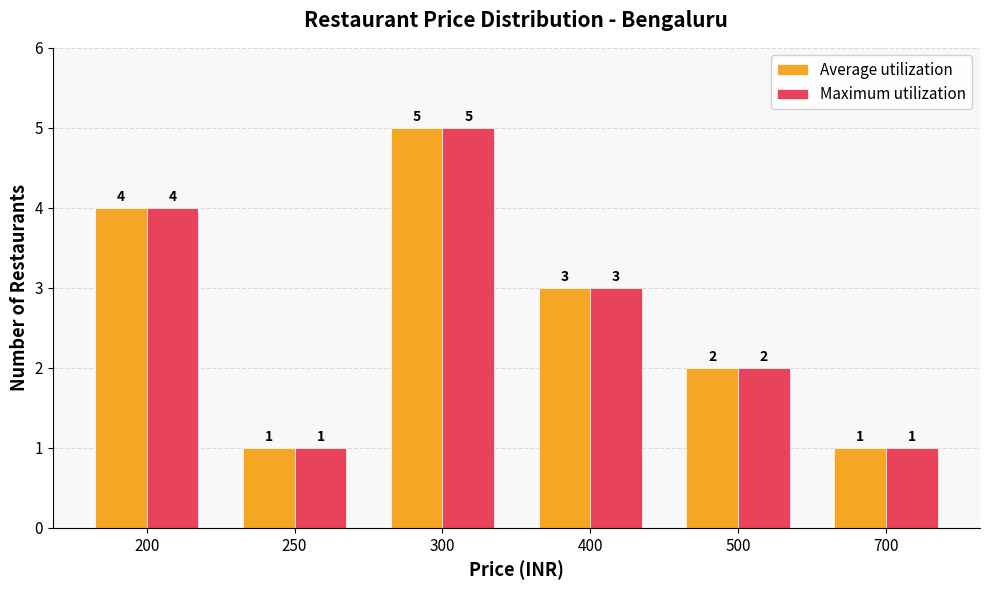

Reading left to right, what are all the values shown in this chart?

Average utilization: 4	1	5	3	2	1
Maximum utilization: 4	1	5	3	2	1